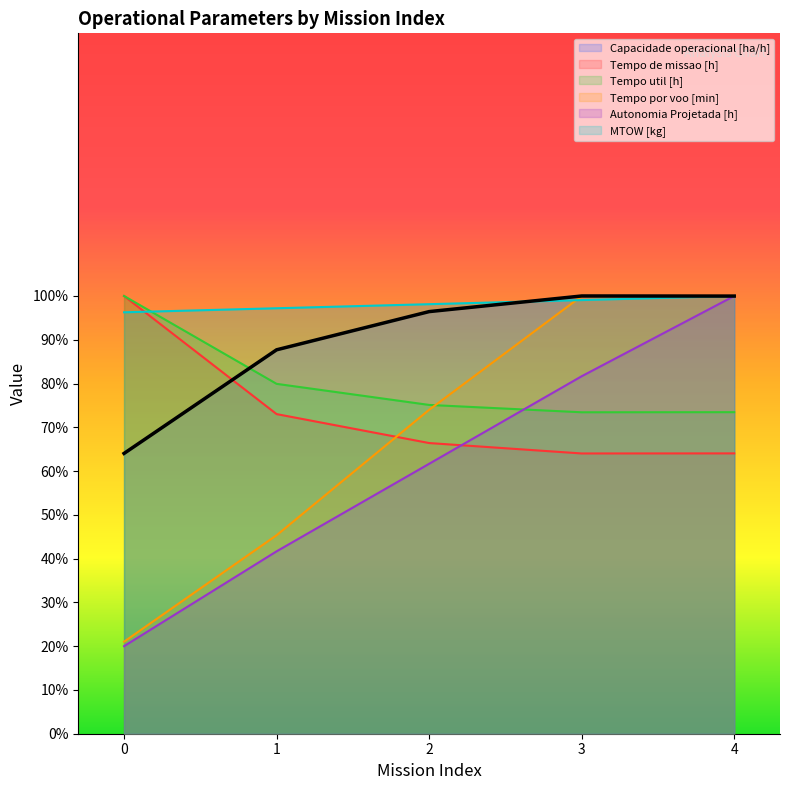

Reading left to right, transcribe all the data shown in this chart.

Capacidade operacional [ha/h]: 0=64.0	1=87.7	2=96.4	3=100.0	4=100.0
Tempo de missao [h]: 0=100.0	1=73.0	2=66.4	3=64.0	4=64.0
Tempo util [h]: 0=100.0	1=79.9	2=75.1	3=73.4	4=73.5
Tempo por voo [min]: 0=21.0	1=45.3	2=74.0	3=100.0	4=100.0
Autonomia Projetada [h]: 0=20.0	1=41.7	2=61.7	3=81.7	4=100.0
MTOW [kg]: 0=96.3	1=97.2	2=98.1	3=99.1	4=100.0